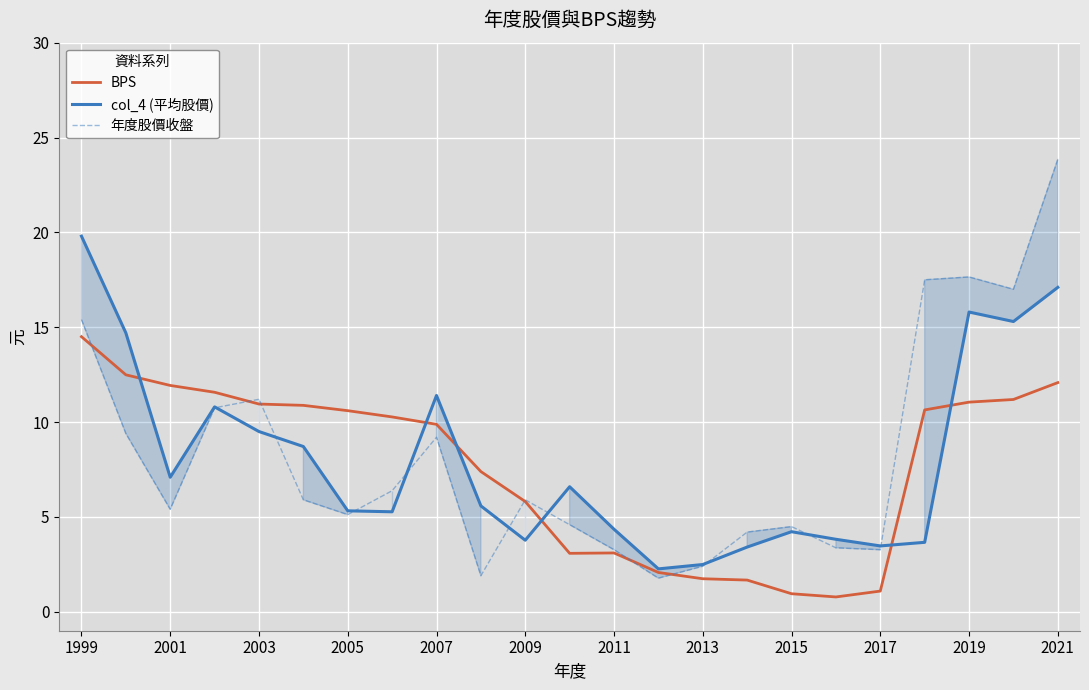

In col_4 (平均股價), how many points are higher than both neighbors (excluding endpoints)?

5